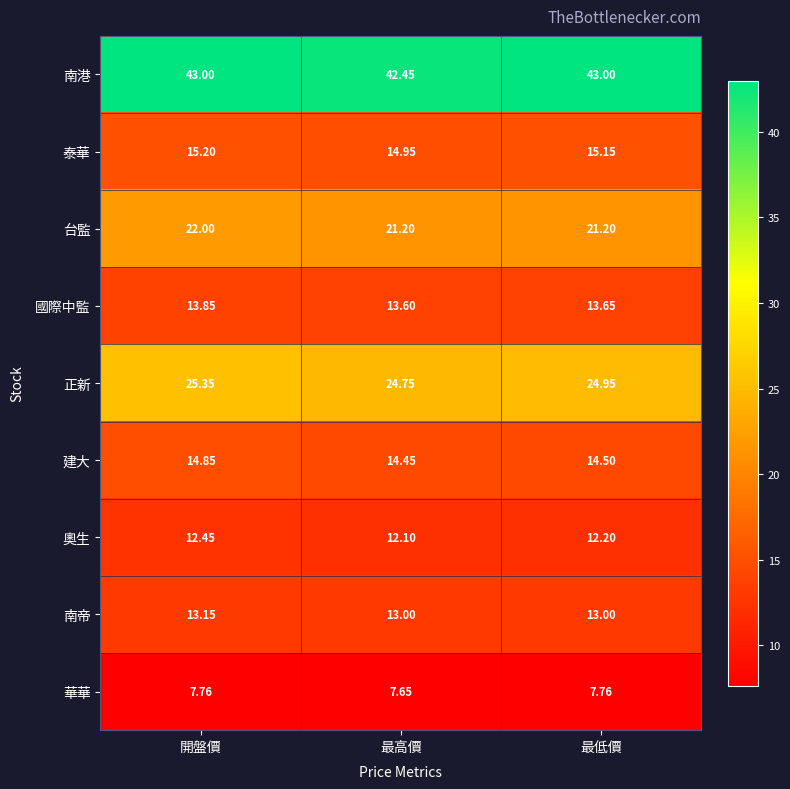

At which label is 南港 closest to 42?

最高價